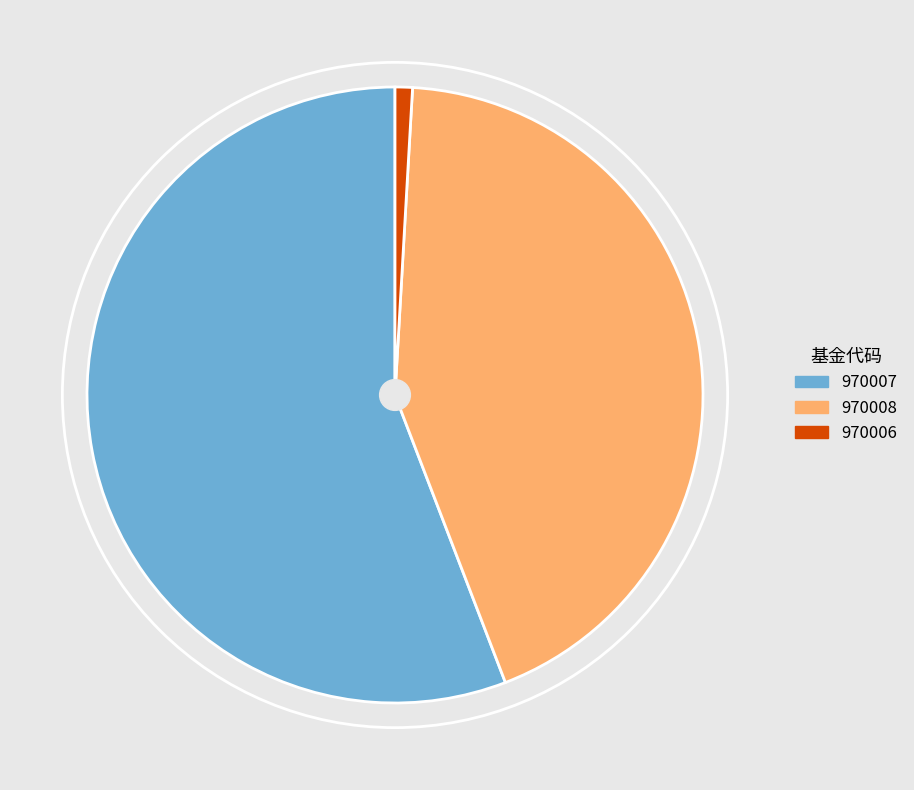

True or false: 970006 accounts for 11% of the total.

False